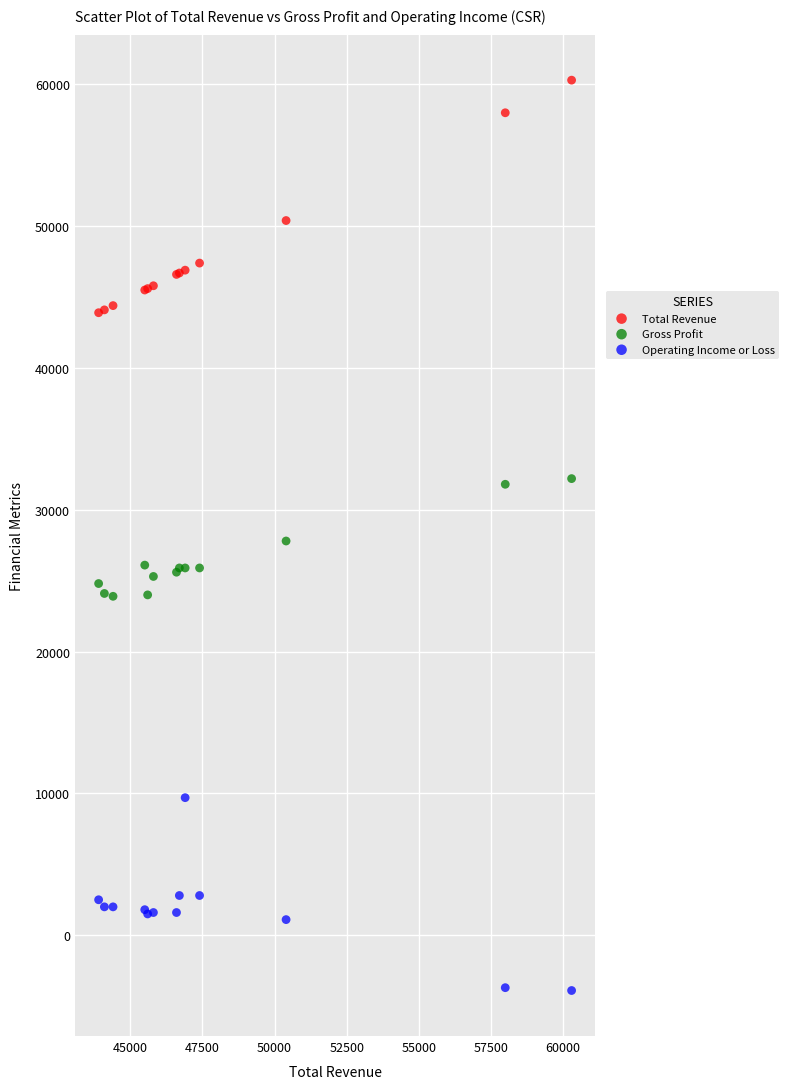

Which series reaches the maximum Y coordinate?

Total Revenue